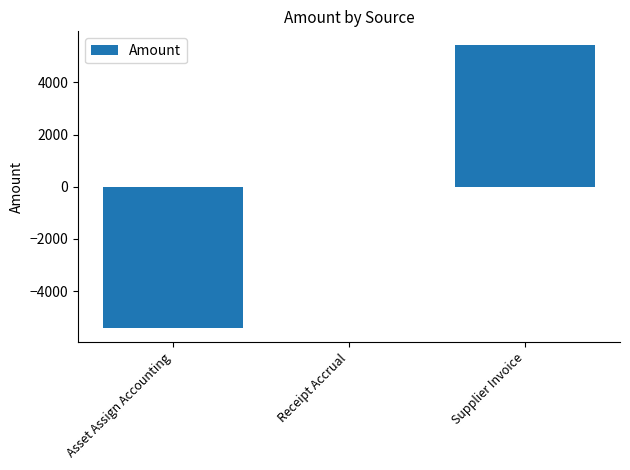

How many distinct data groups are displayed?

1